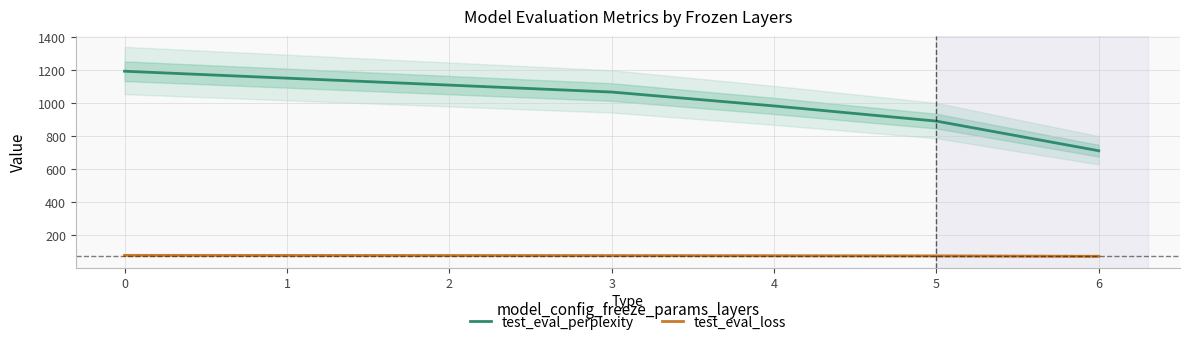

Is the value of test_eval_perplexity at 0 greater than the value of test_eval_loss at 5?

Yes